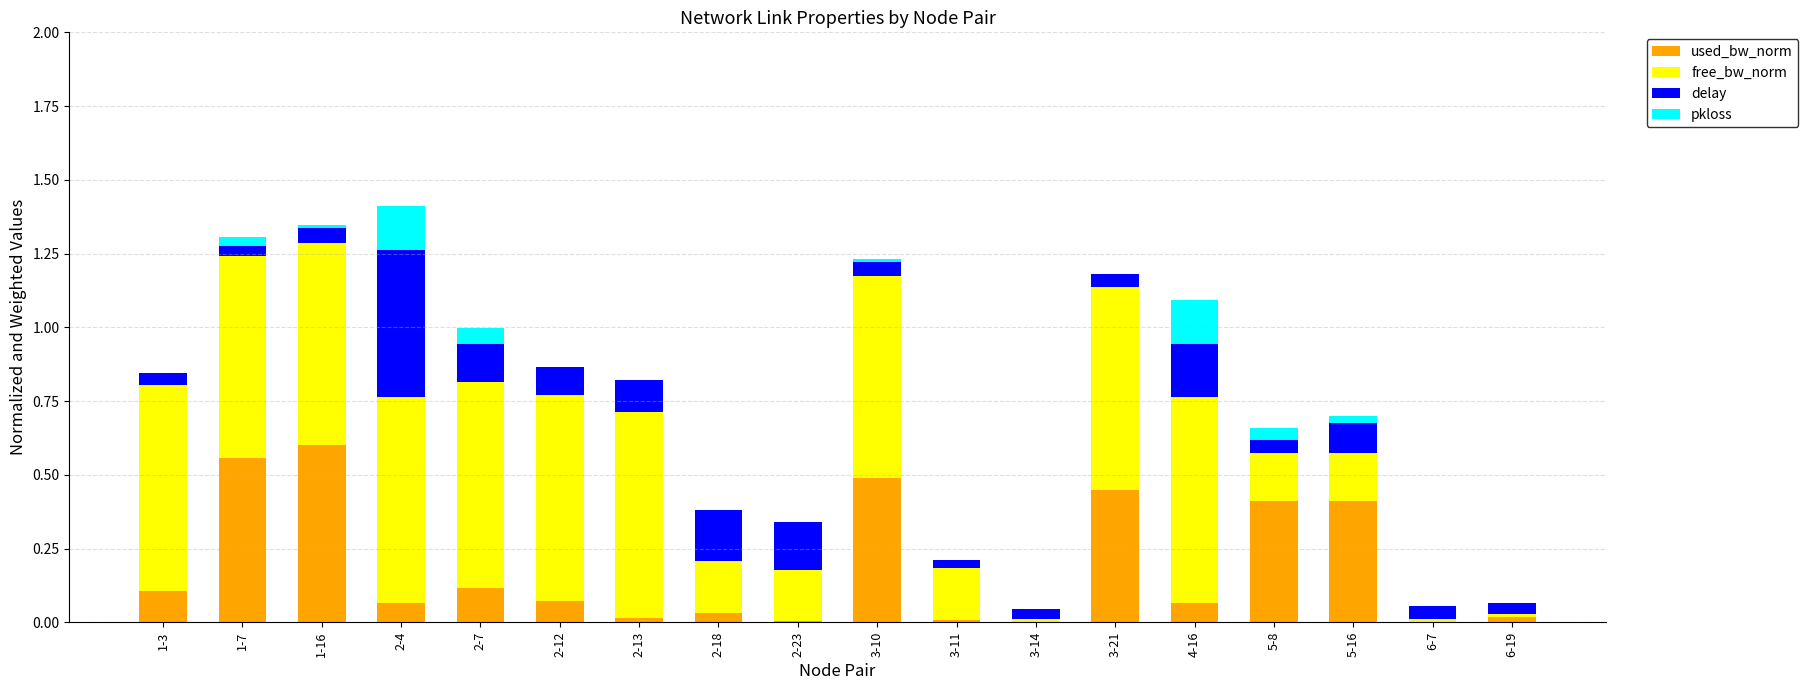

At which category is the sum across all series the highest?

2-4